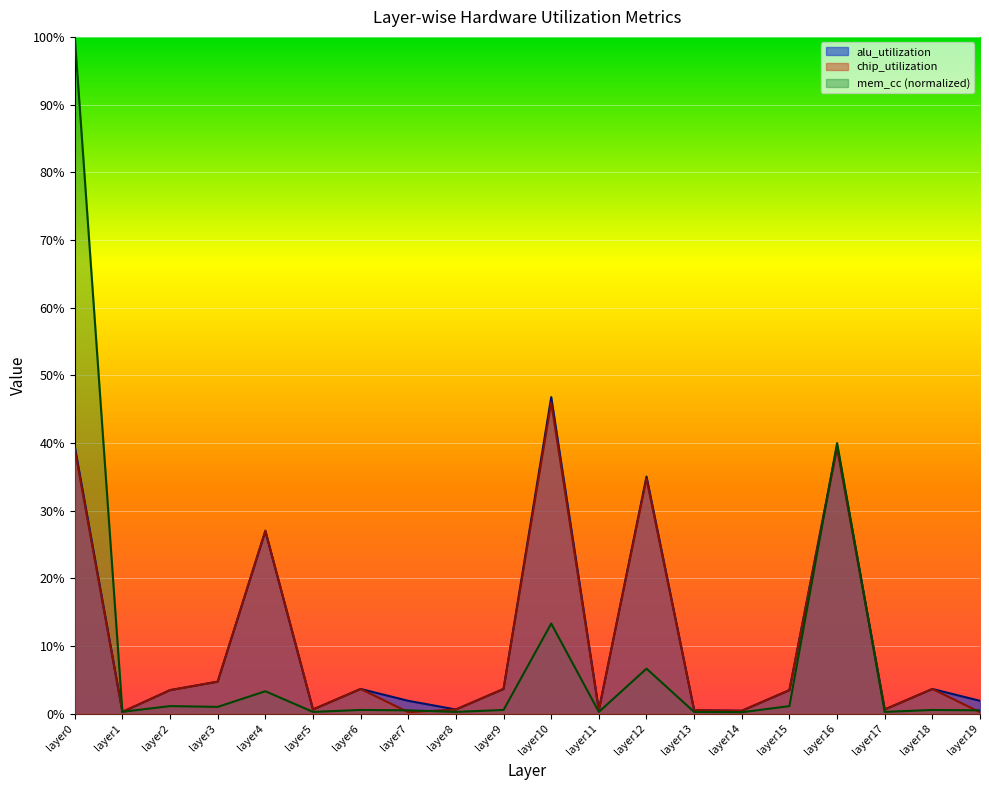

What is the lowest value of the mem_cc series?

0.2